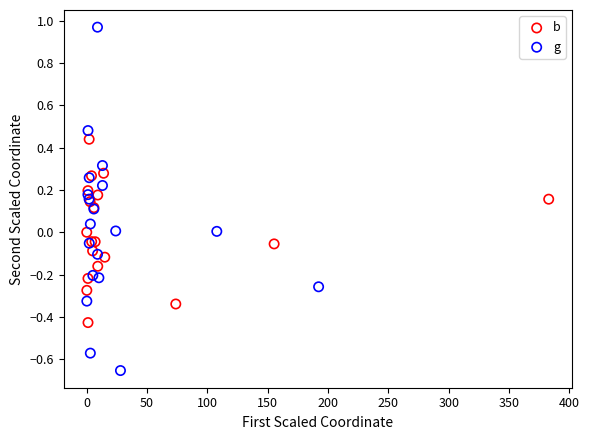

Which series reaches the maximum Y coordinate?

g